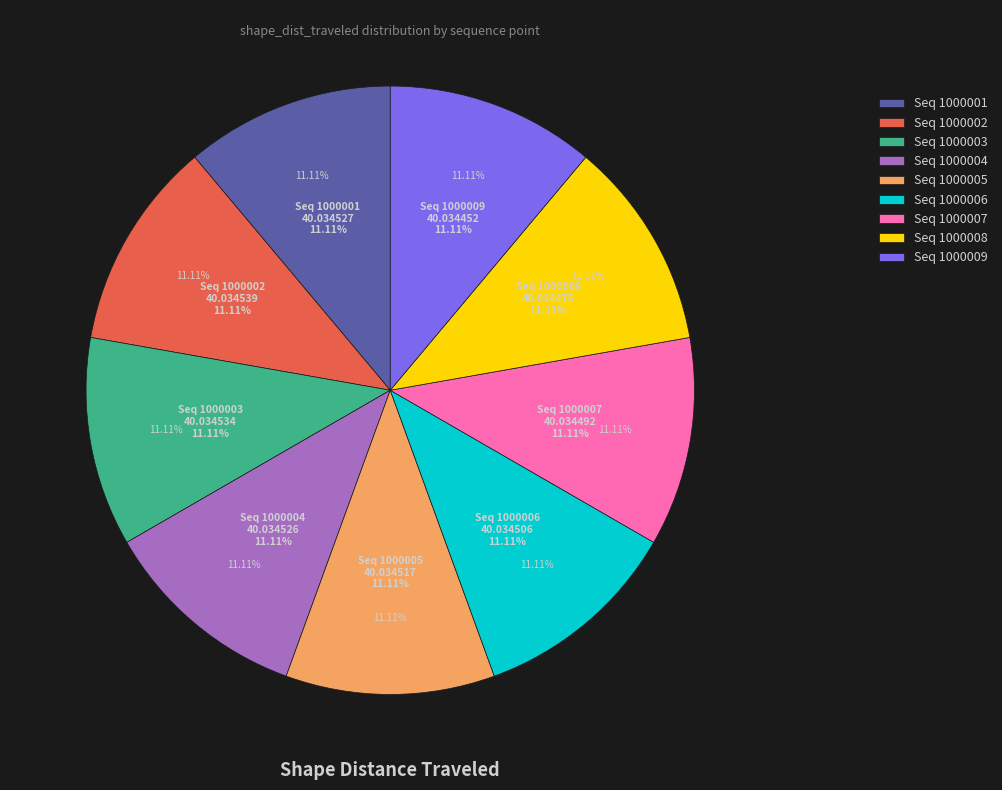

Rank the categories by value from lowest to highest.

1000009, 1000008, 1000007, 1000006, 1000005, 1000004, 1000001, 1000003, 1000002